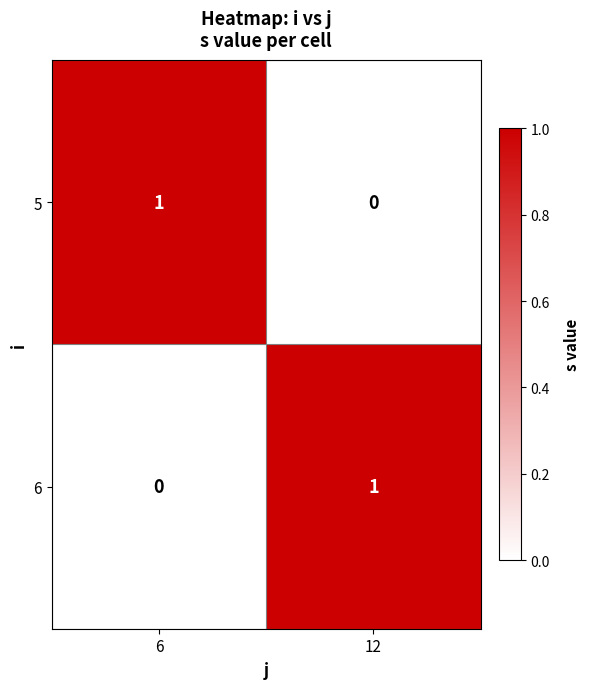

How many values in the 5 series are below 1?

1